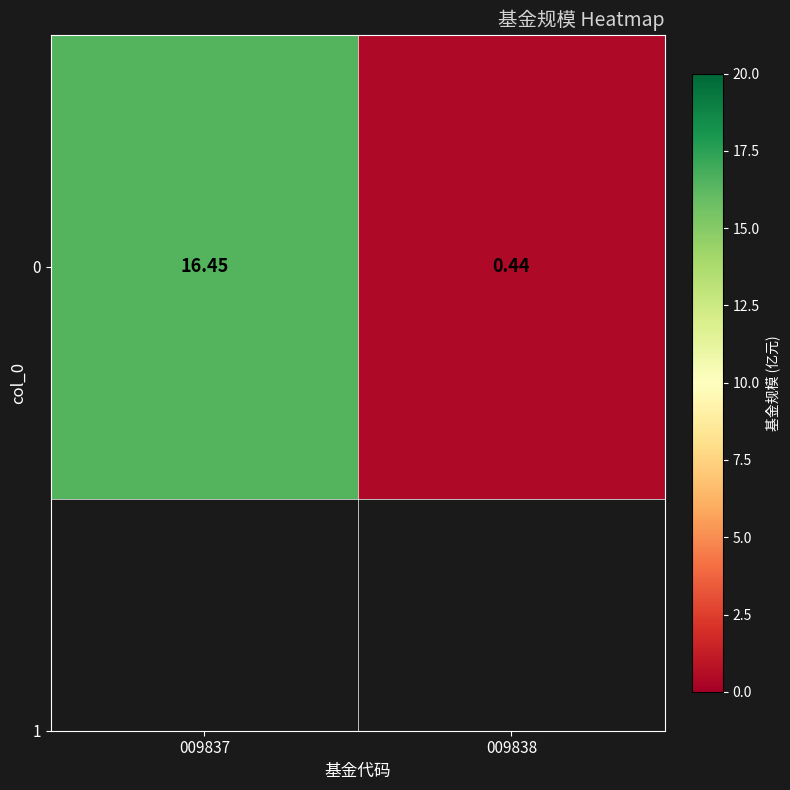

What is the change in value from 009837 to 009838?

-16.0